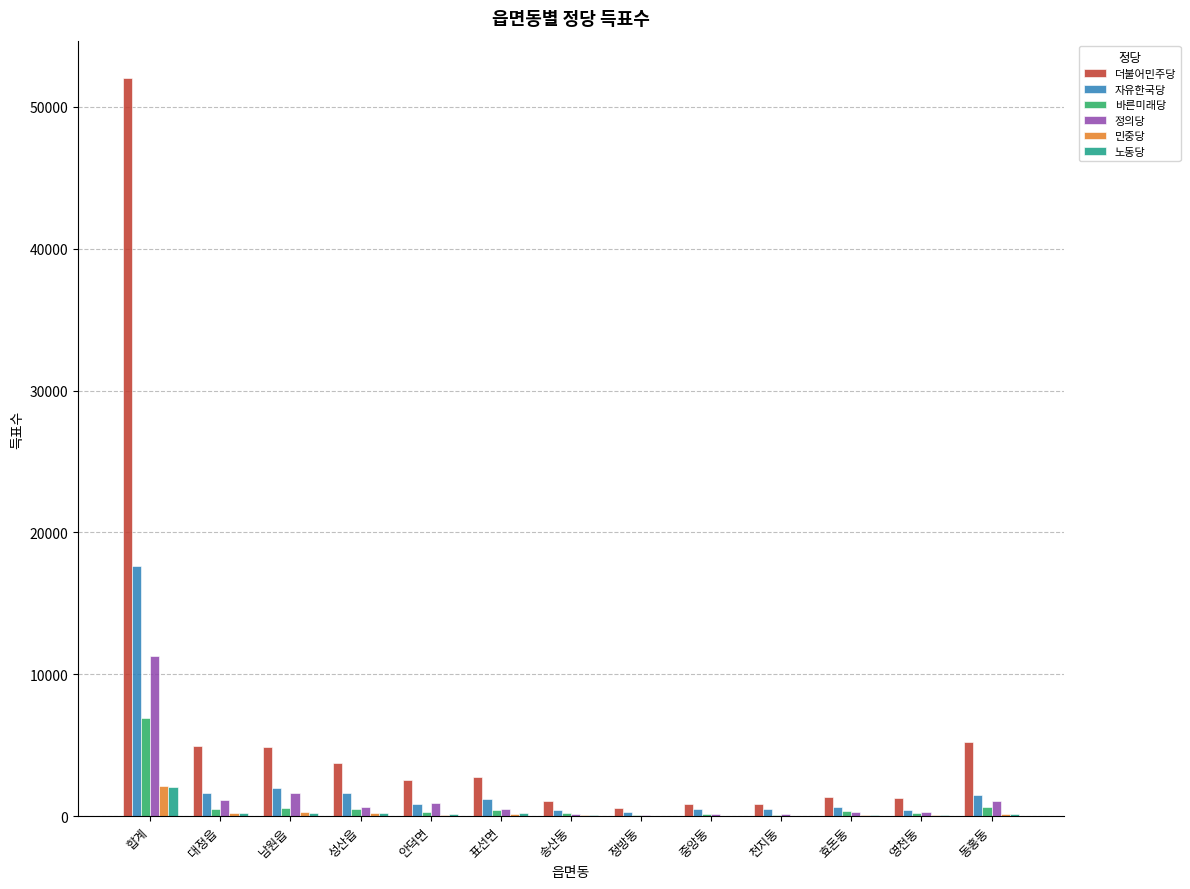

What is the highest value of the 자유한국당 series?

17615